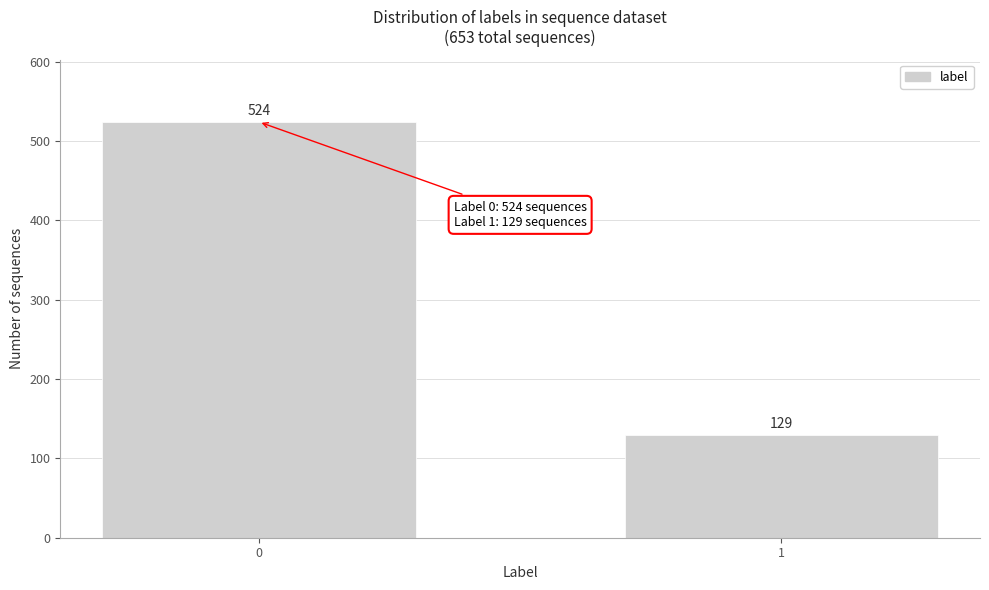

Reading right to left, transcribe all the data shown in this chart.

129	524